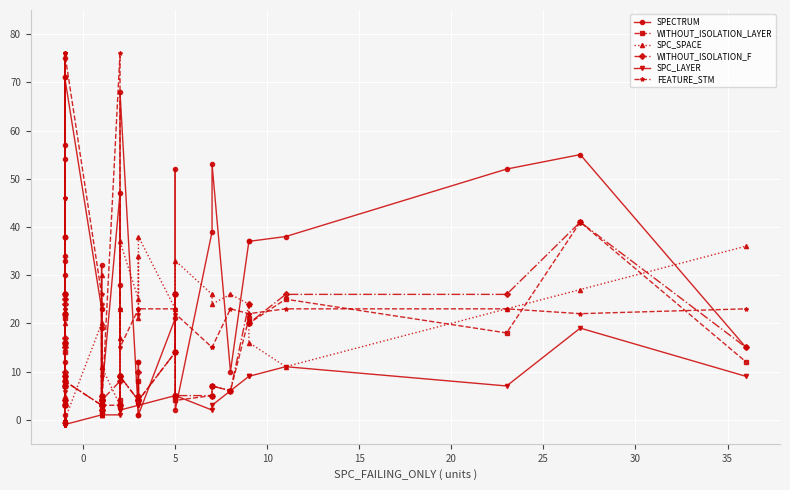

The value of WITHOUT_ISOLATION_LAYER at 32 is 4. True or false?

False